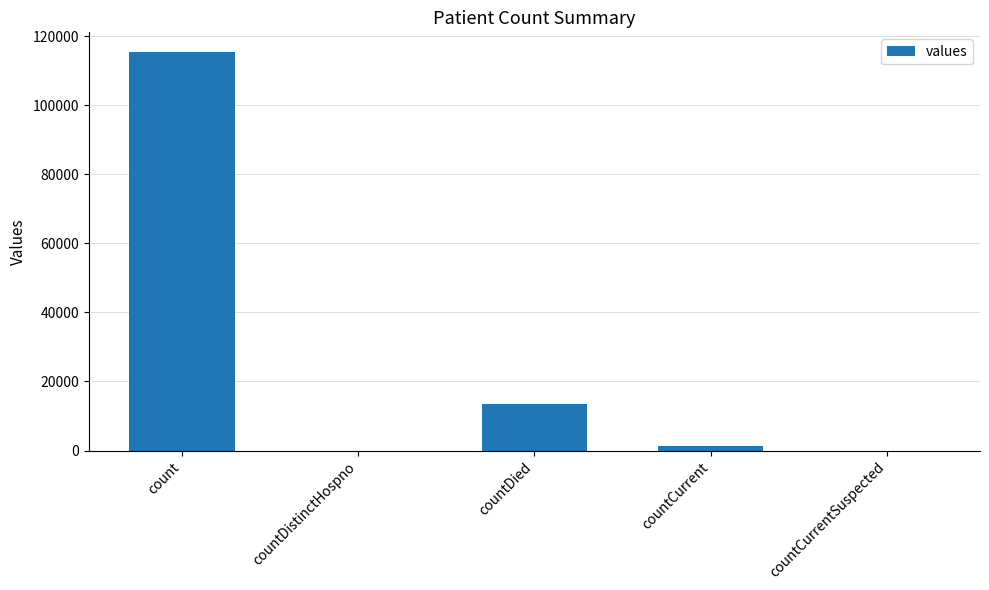

Are the bars horizontal?

No